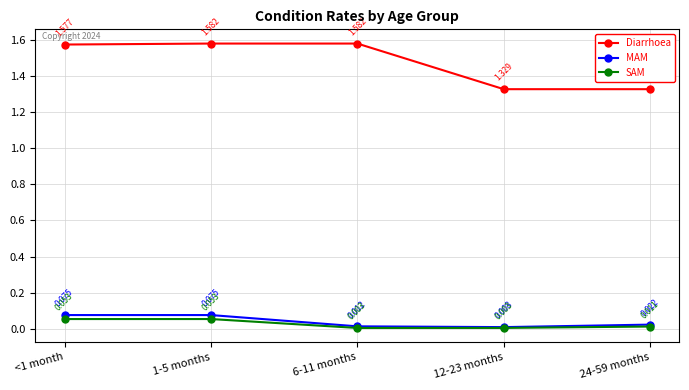

True or false: Diarrhoea and SAM intersect in this chart.

False